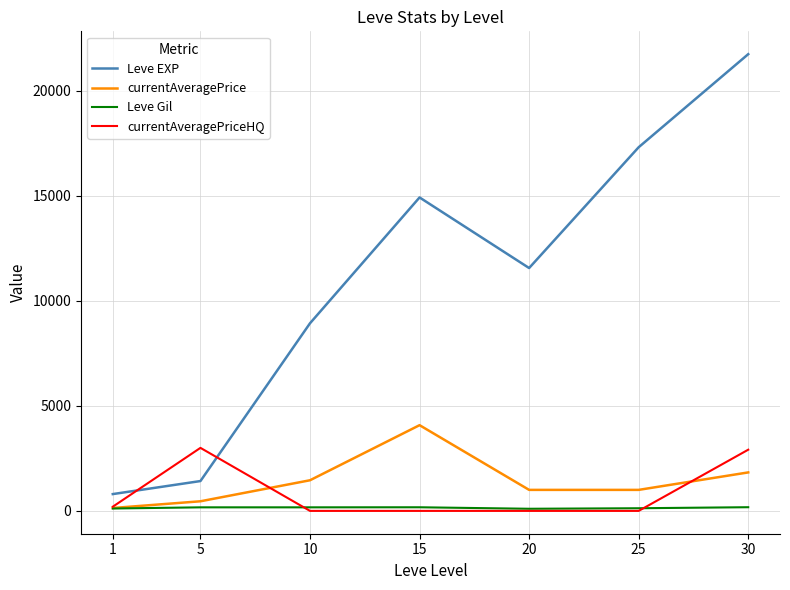

True or false: Leve EXP and currentAveragePriceHQ cross at least once.

True